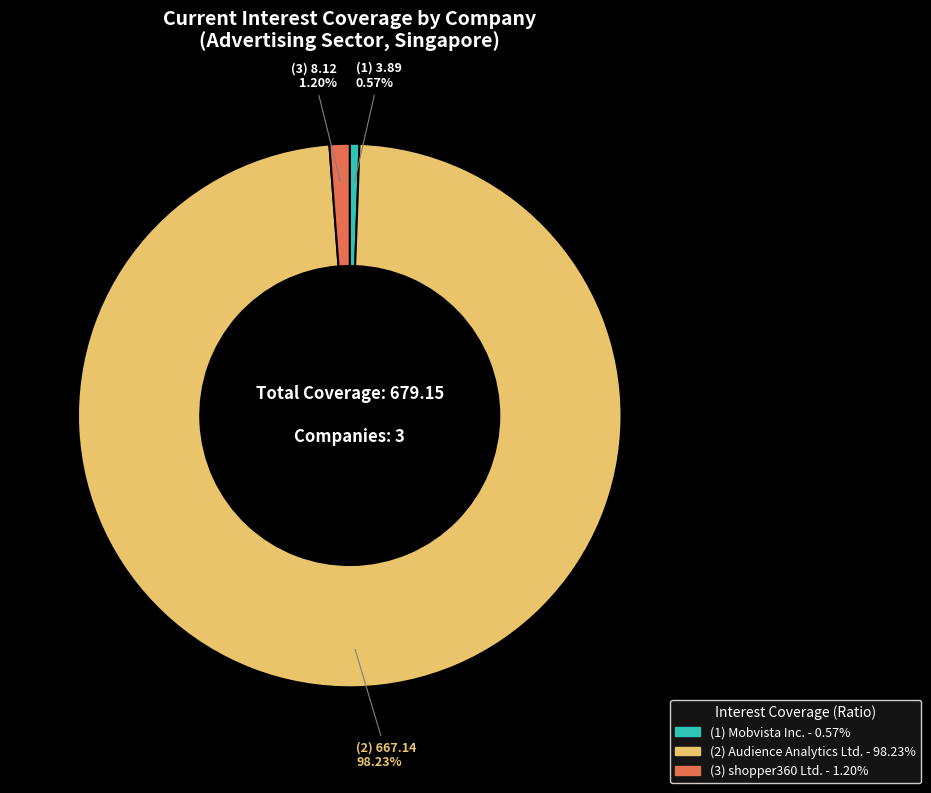

Is there any slice that represents more than half of the pie?

Yes